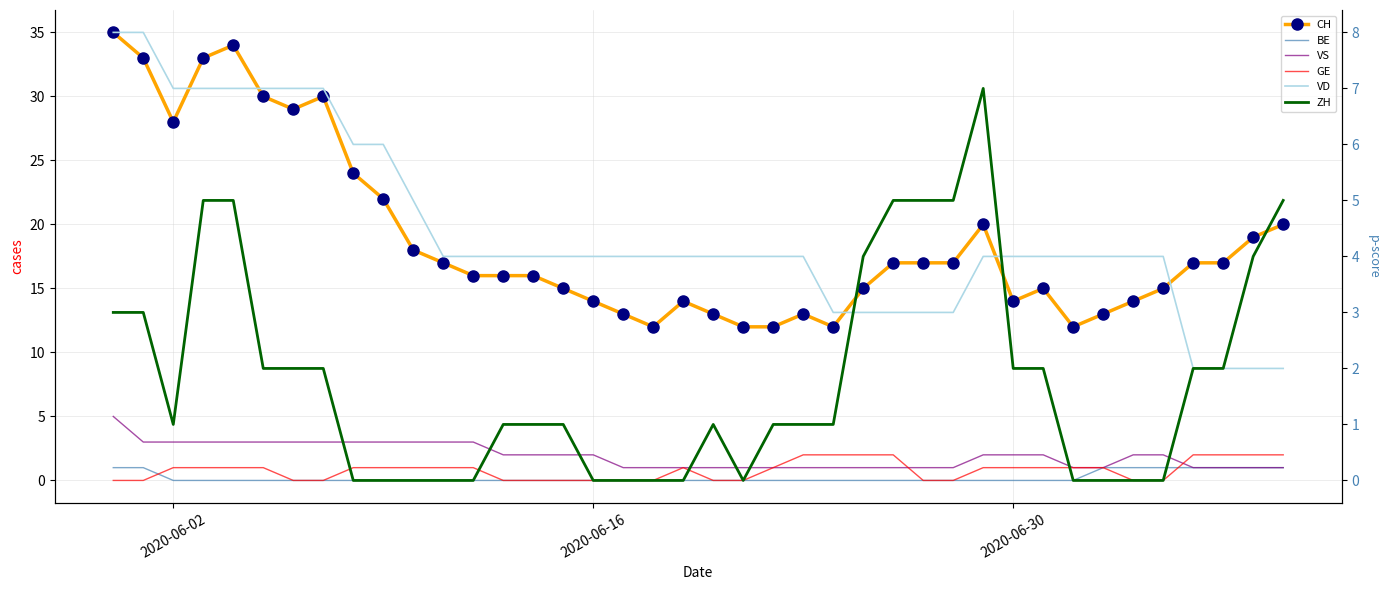

At which label is BE closest to 0?

2020-06-02